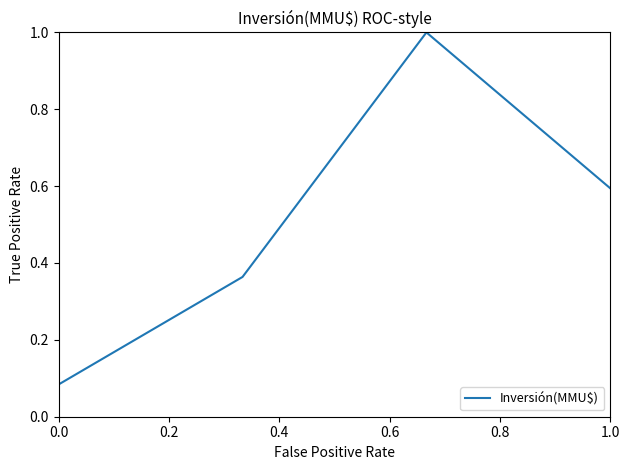

What is the maximum value shown in the chart?

1.0